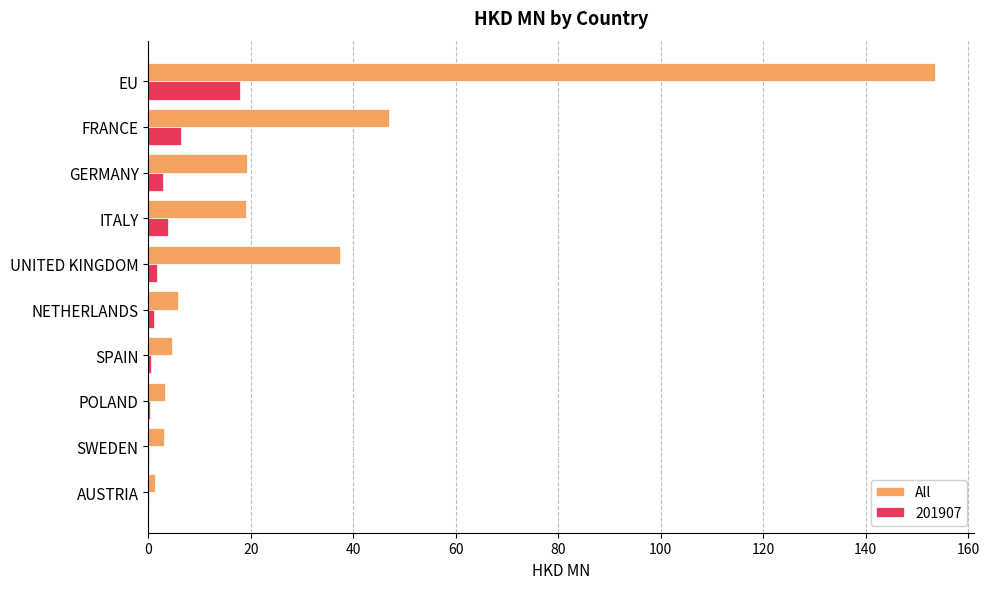

Between EU and AUSTRIA, which series saw the biggest shift?

All